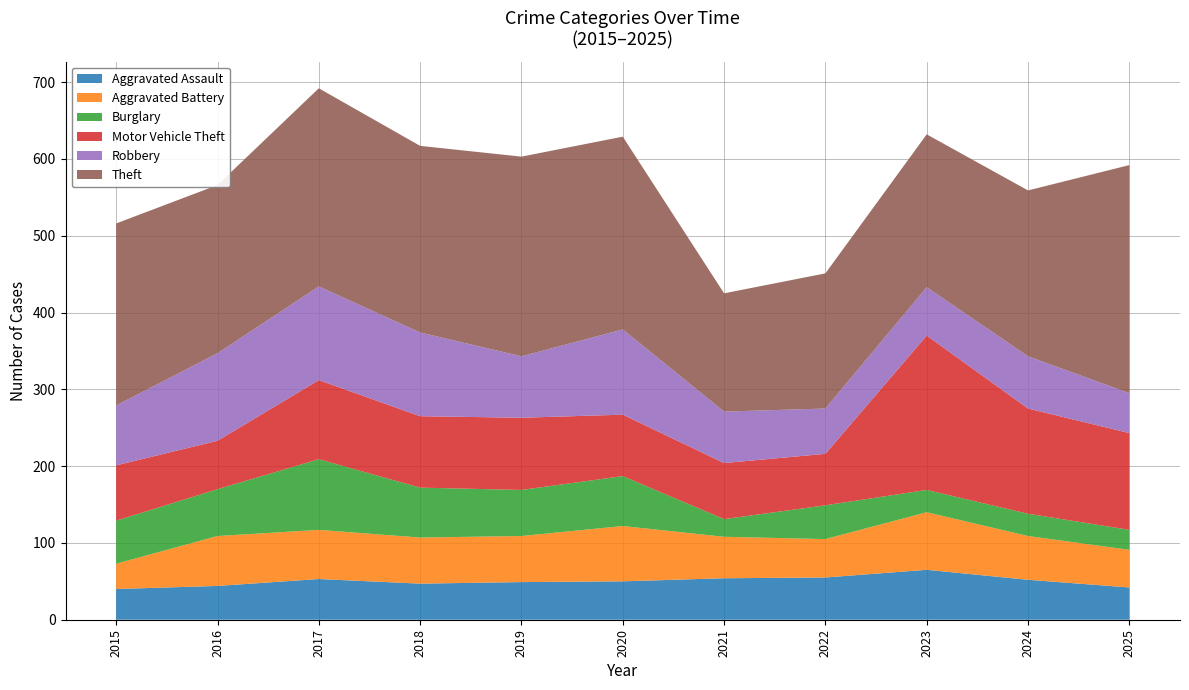

Reading left to right, list all the values displayed in this chart.

Aggravated Assault: 40	44	53	47	49	50	54	55	65	52	42
Aggravated Battery: 33	65	64	60	60	72	54	50	75	57	49
Burglary: 56	61	92	65	60	65	23	44	29	29	26
Motor Vehicle Theft: 72	63	103	93	94	80	73	67	201	137	126
Robbery: 78	114	122	109	80	111	67	59	63	68	52
Theft: 237	219	258	243	260	251	154	176	199	216	297